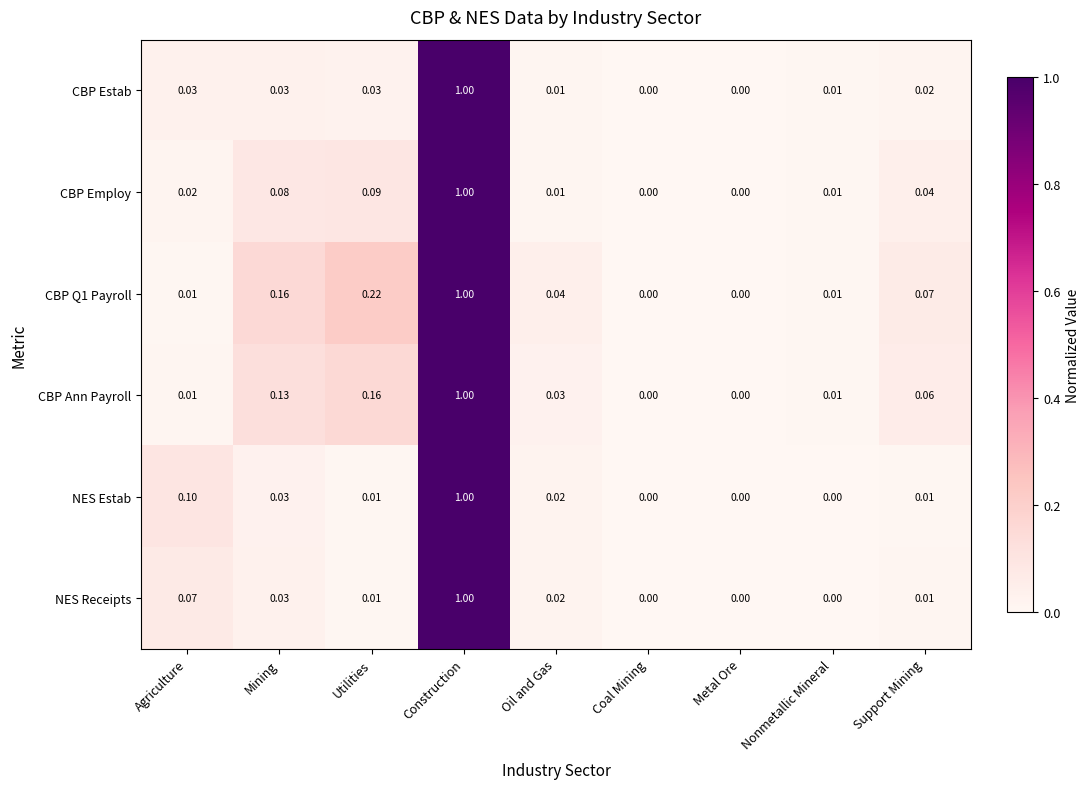

Which category has the highest value across all series?

Construction